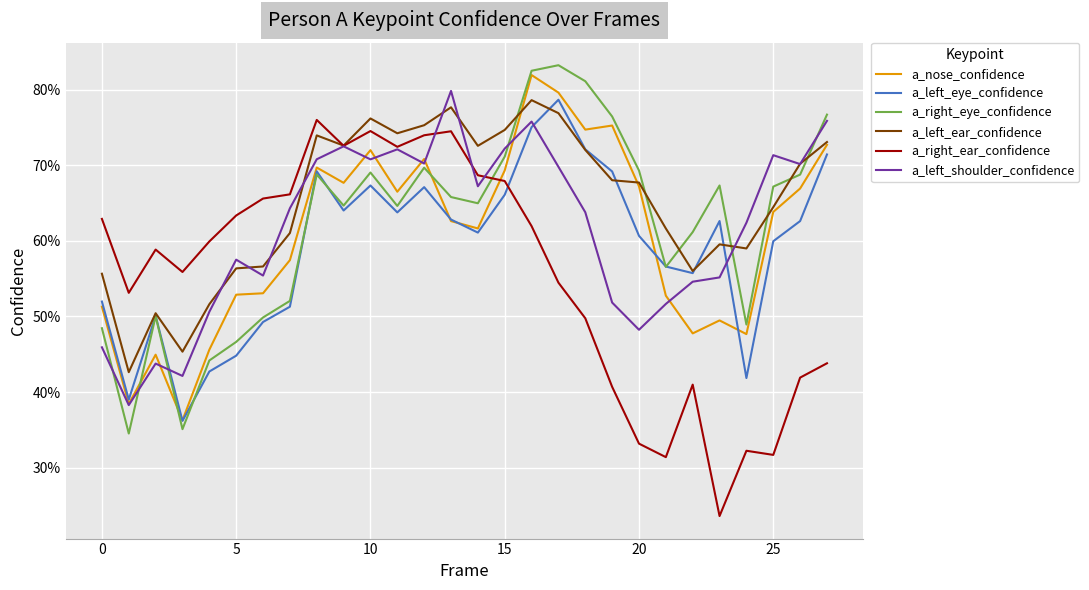

What is the greatest value displayed?

0.8